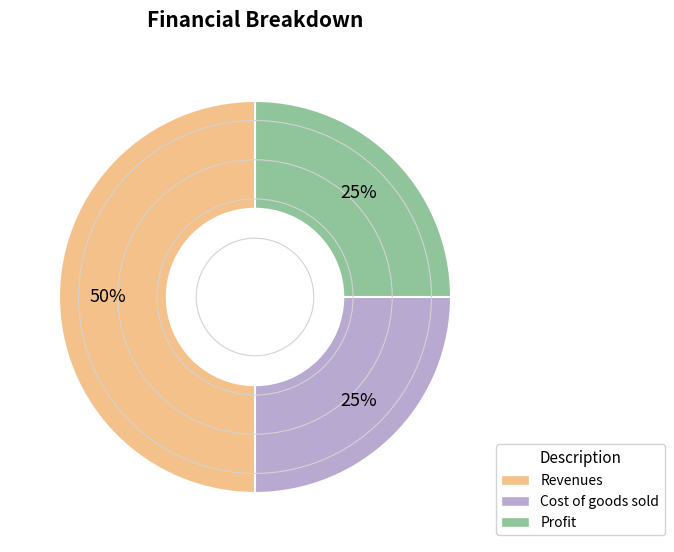

To the nearest percent, what is the average slice percentage?

33%